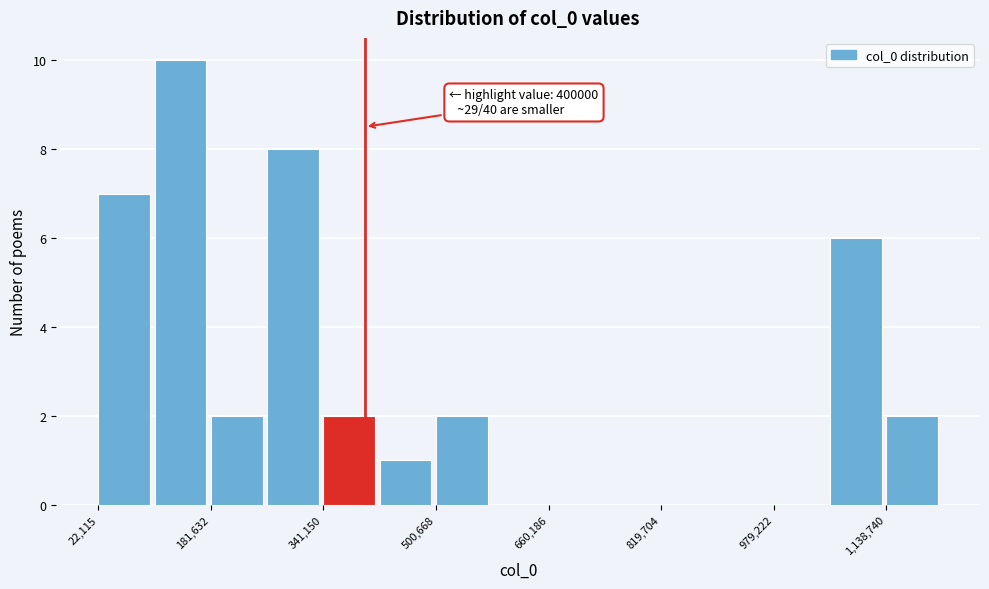

Around what value on the x-axis is the tallest bar? Give the approximate position of its centre, as read against the axis.

140000